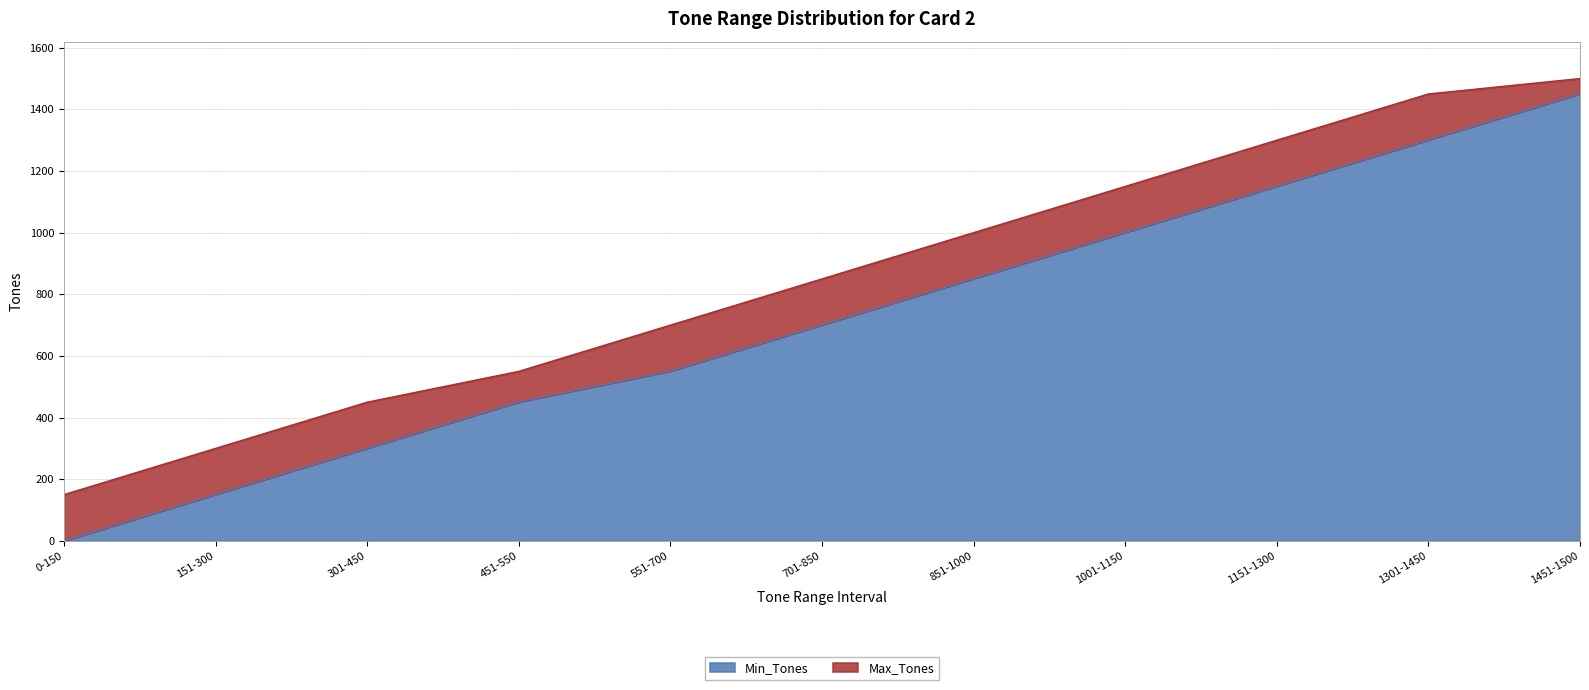

What is the label of the 6th point from the right?

701-850